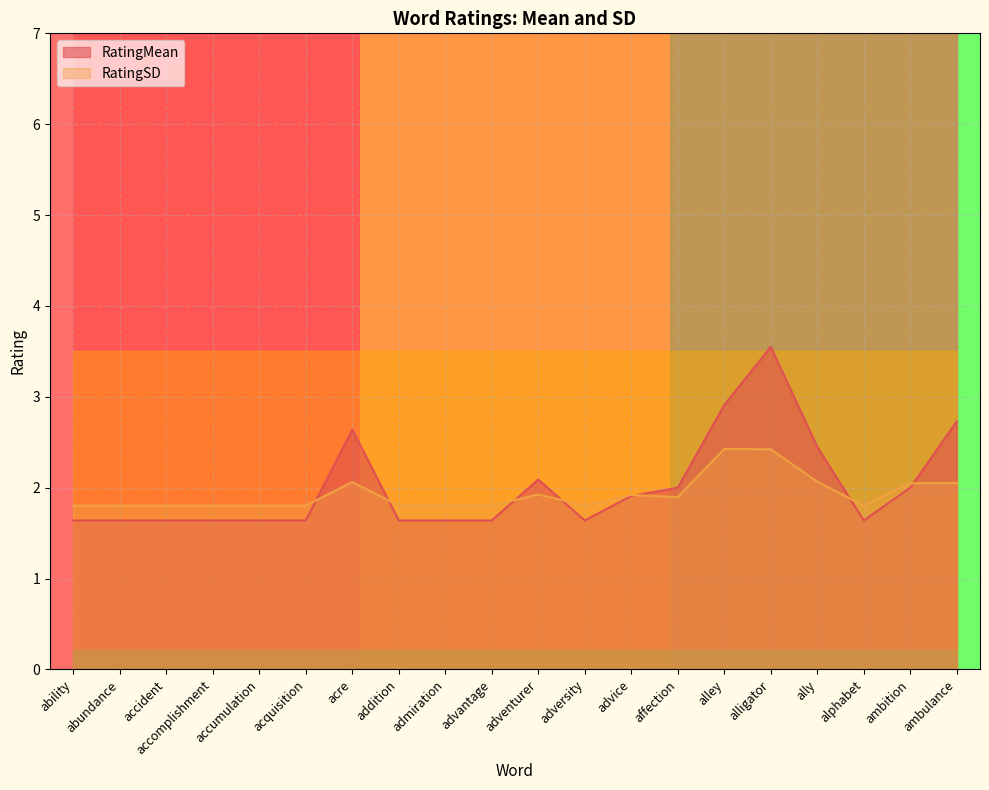

Is the value of RatingMean at acre greater than the value of RatingSD at alligator?

Yes